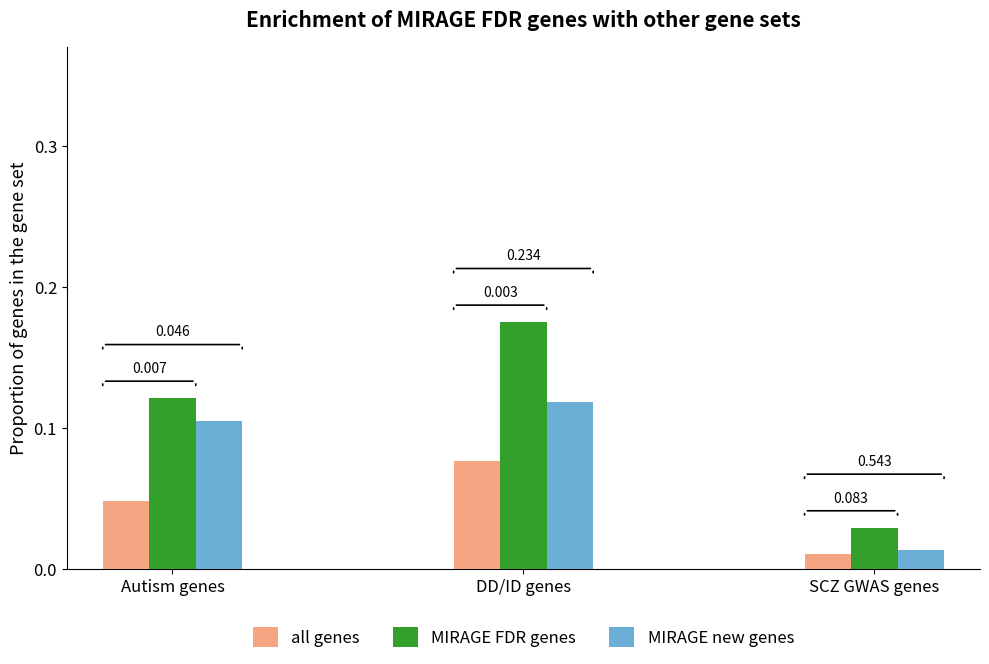

Which category has the highest value in the all genes series?

DD/ID genes